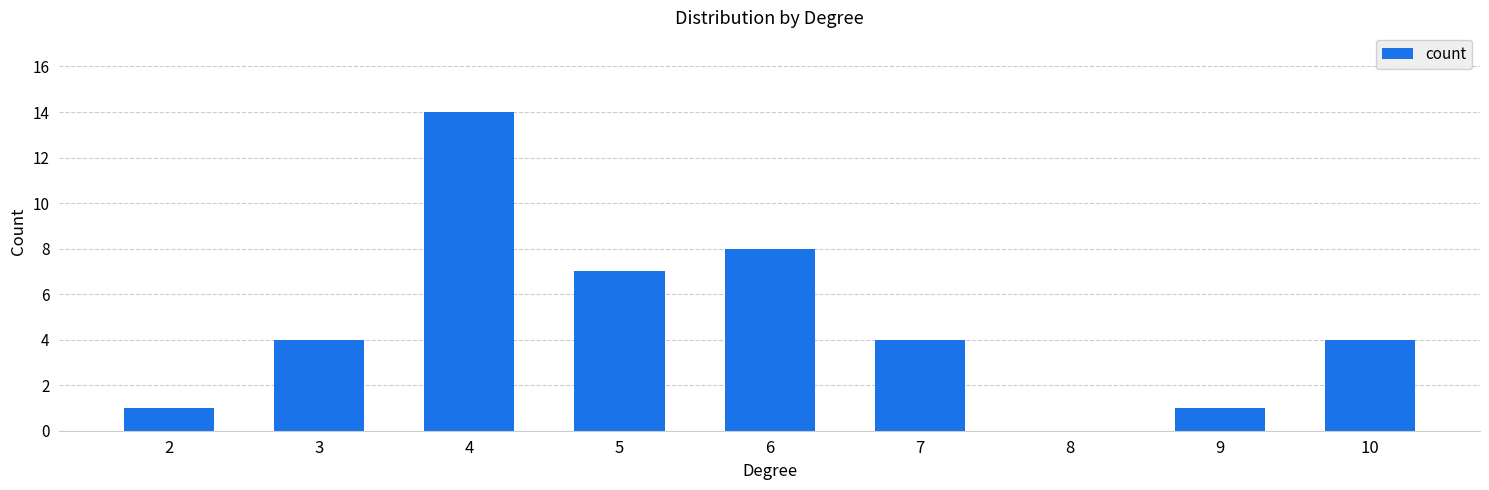

Reading right to left, what are all the values shown in this chart?

10=4	9=1	8=0	7=4	6=8	5=7	4=14	3=4	2=1